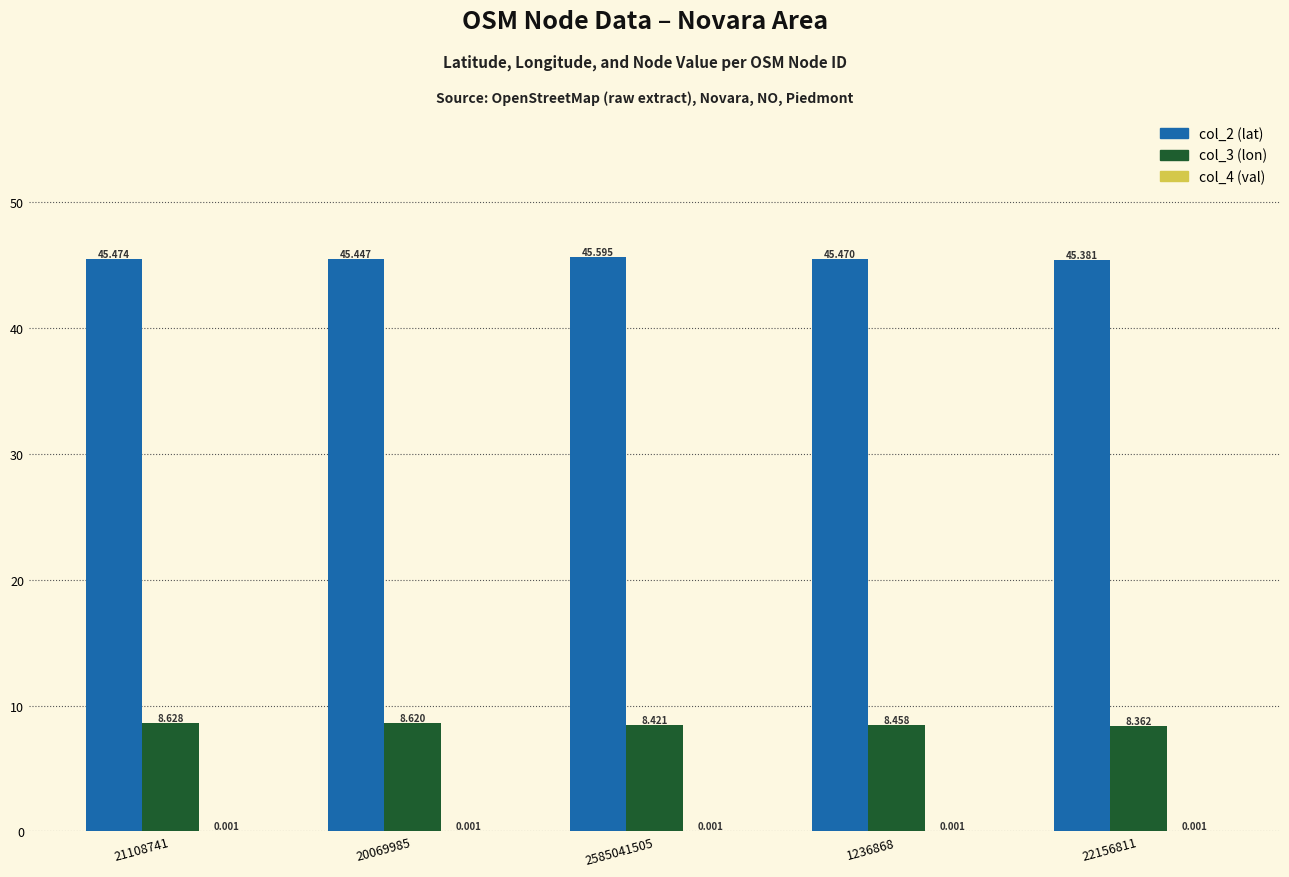

Are the bars horizontal?

No